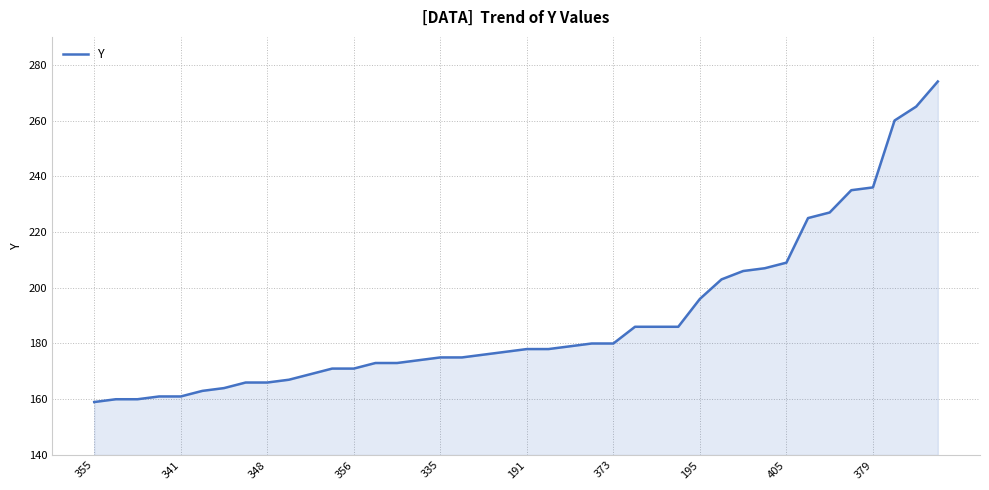

What is the smallest value displayed?

159